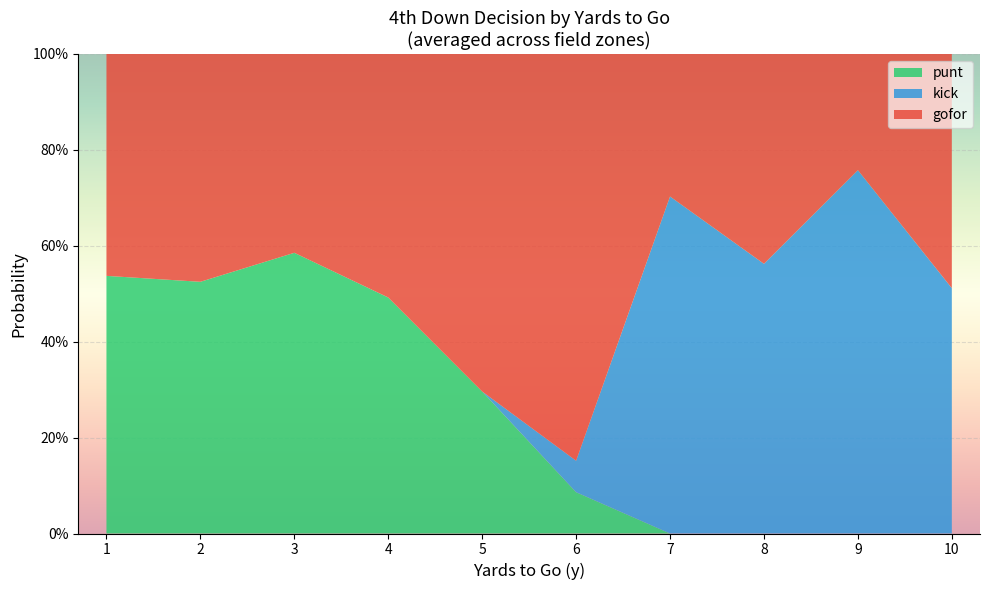

What are all the series names shown in the legend?

punt, kick, gofor